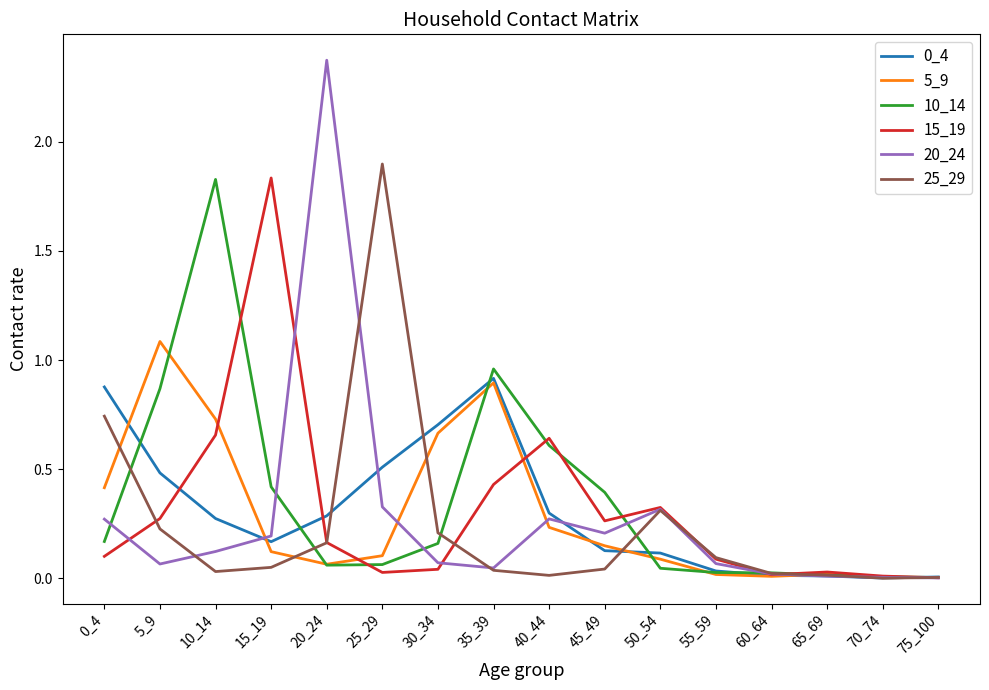

What is the difference between the highest and lowest values at 20_24?

2.3